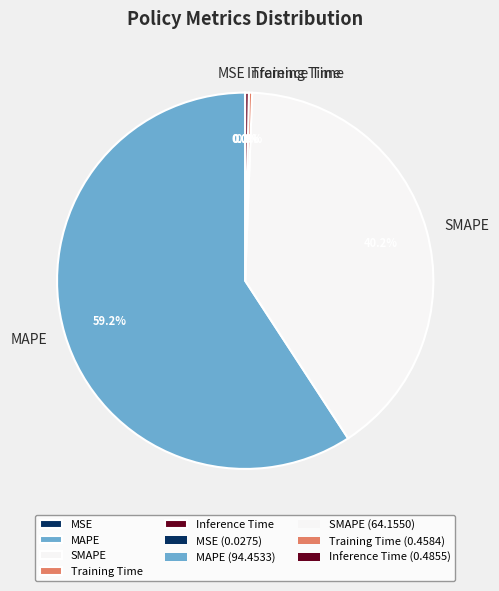

Which category has the biggest portion of the pie?

MAPE